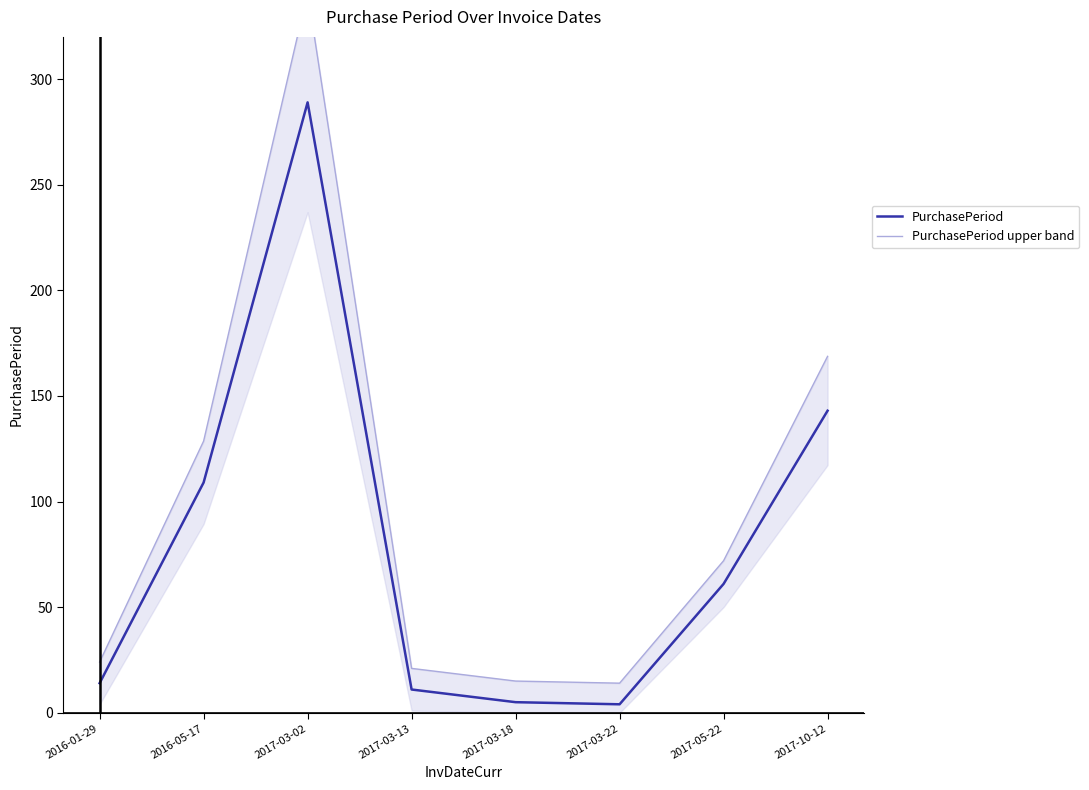

True or false: PurchasePeriod has more than 0 interior local peaks.

True